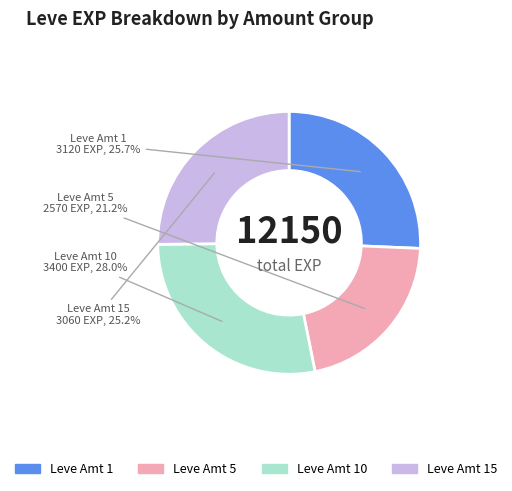

Between Leve Amt 5 and Leve Amt 1, which is larger?

Leve Amt 1